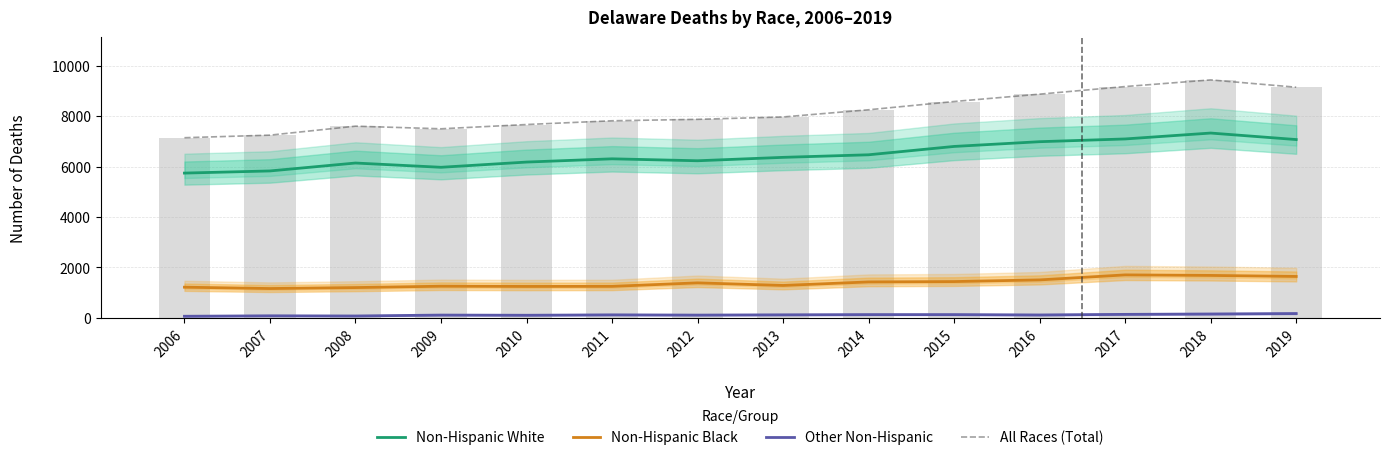

Is it true that Non-Hispanic Black equals 1162 at 2007?

True